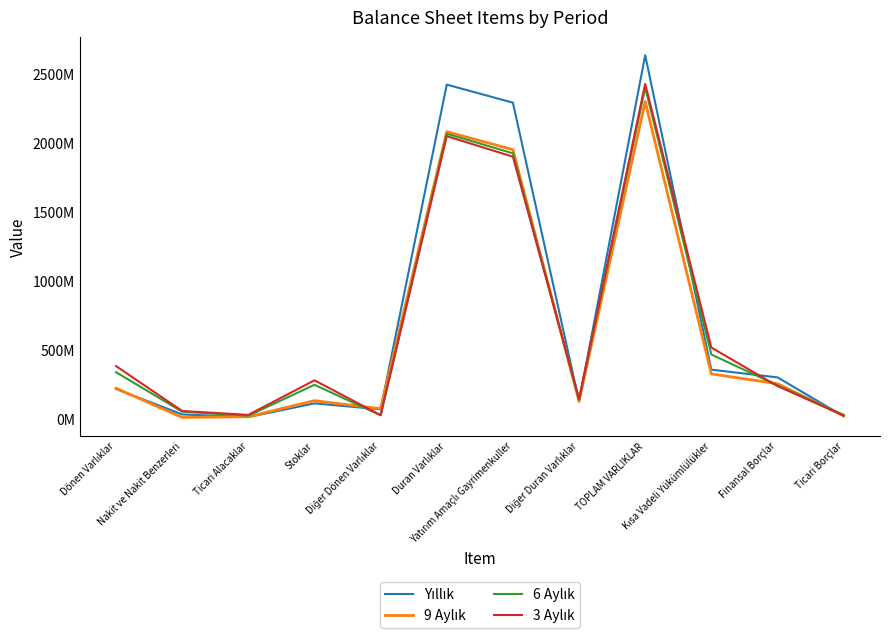

Which series has the largest total across all categories?

Yıllık